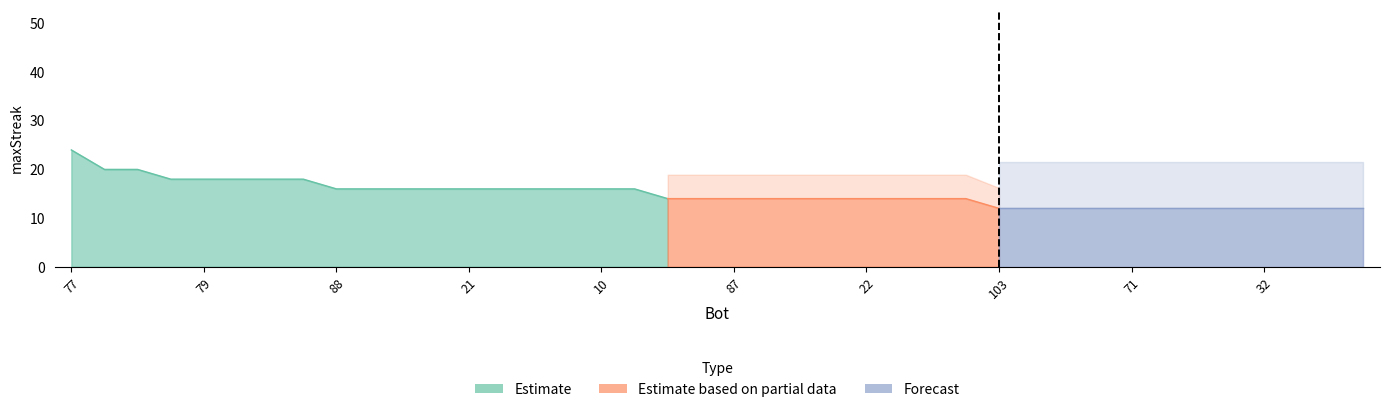

Reading left to right, transcribe all the data shown in this chart.

24	20	20	18	18	18	18	18	16	16	16	16	16	16	16	16	16	16	14	14	14	14	14	14	14	14	14	14	12	12	12	12	12	12	12	12	12	12	12	12